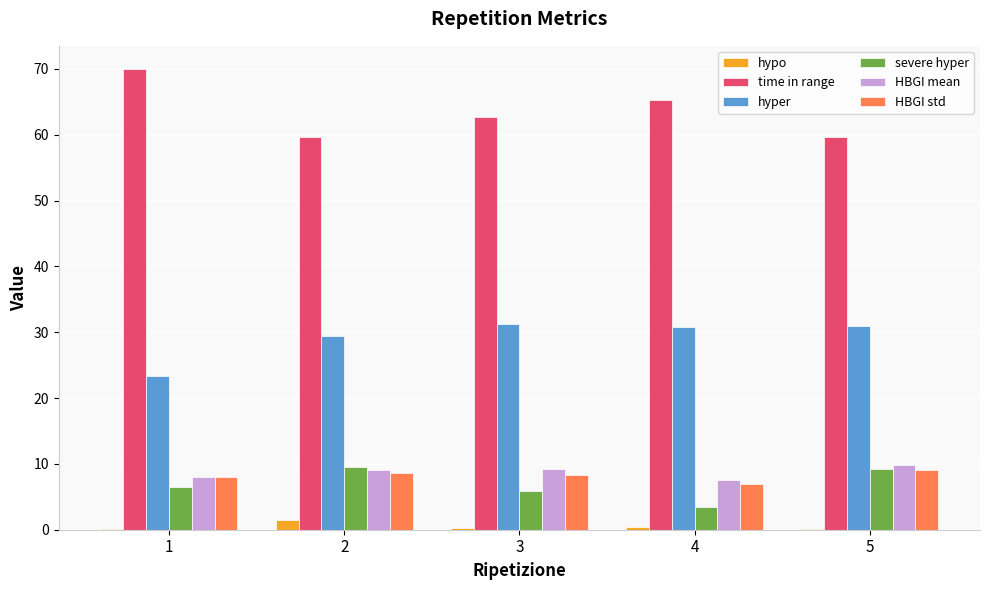

What is the sum of all hyper values?

145.9